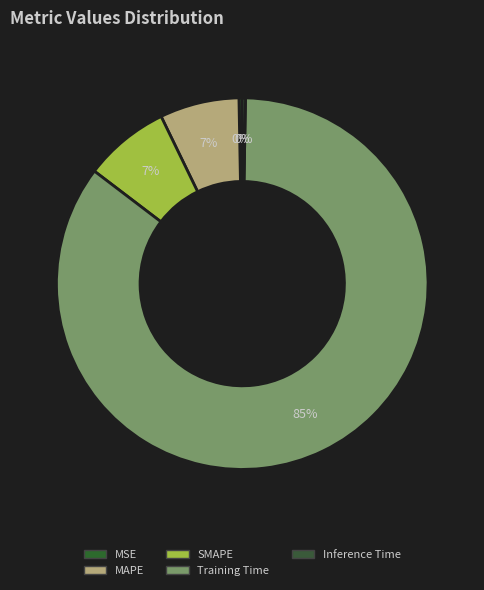

Which category has the smallest portion of the pie?

Inference Time